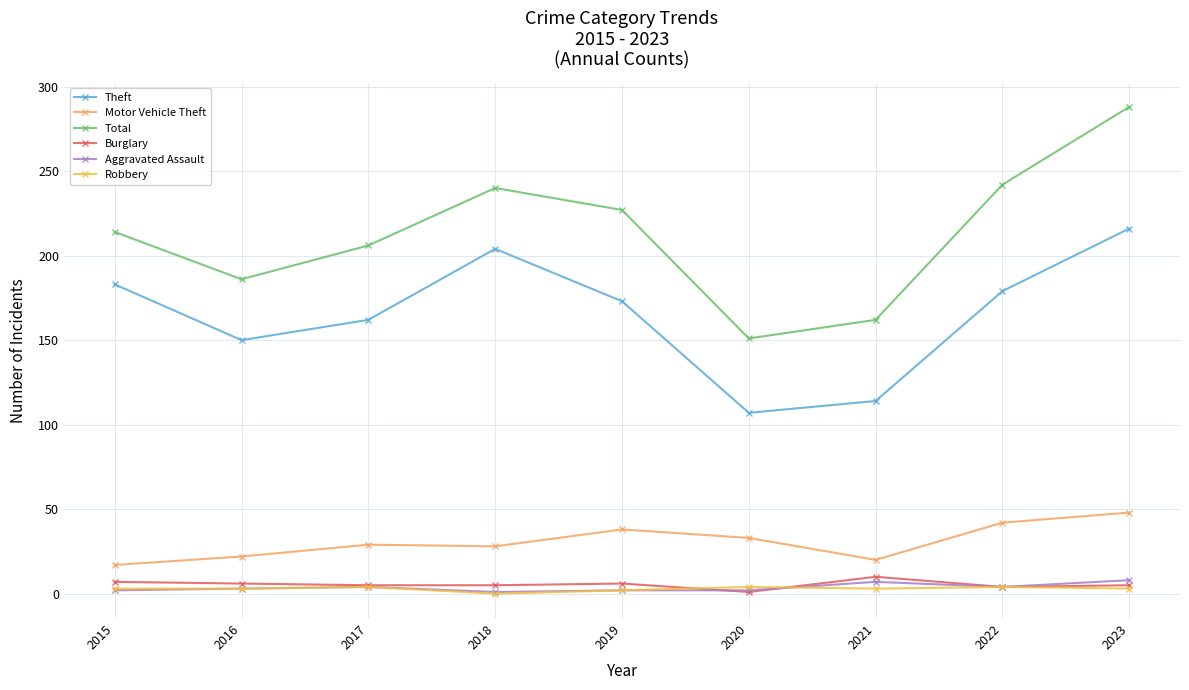

How many interior local valleys does the Theft series have?

2